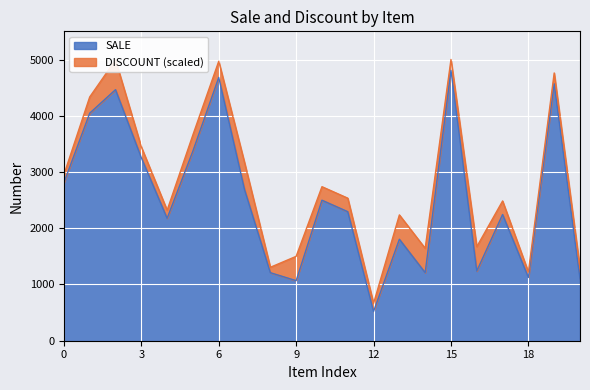

What is the difference between the maximum and minimum values in the SALE series?

4290.0